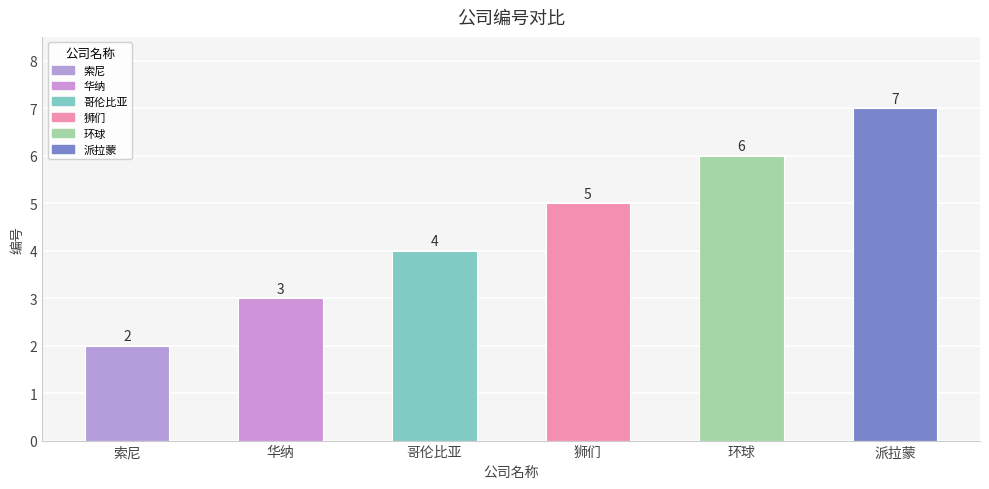

What position from the left is 华纳?

2